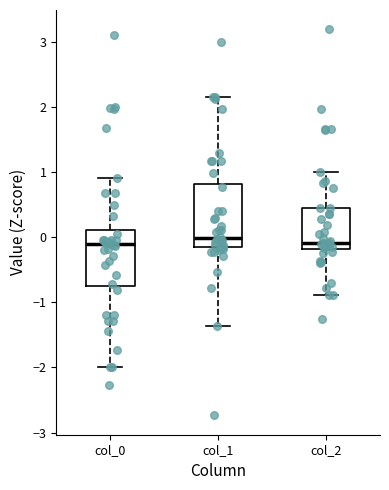

Reading left to right, read every box against the y-axis: the position of its median line, the range the box covers, and the ends of its whiskers. The values are not printed on the chart, so give them approximately, as read against the axis.

col_0: median -0.1, box -0.7 to 0.1, whiskers -2.0 to 0.9
col_1: median 0.0, box -0.1 to 0.8, whiskers -1.4 to 2.2
col_2: median -0.1, box -0.2 to 0.5, whiskers -0.9 to 1.0